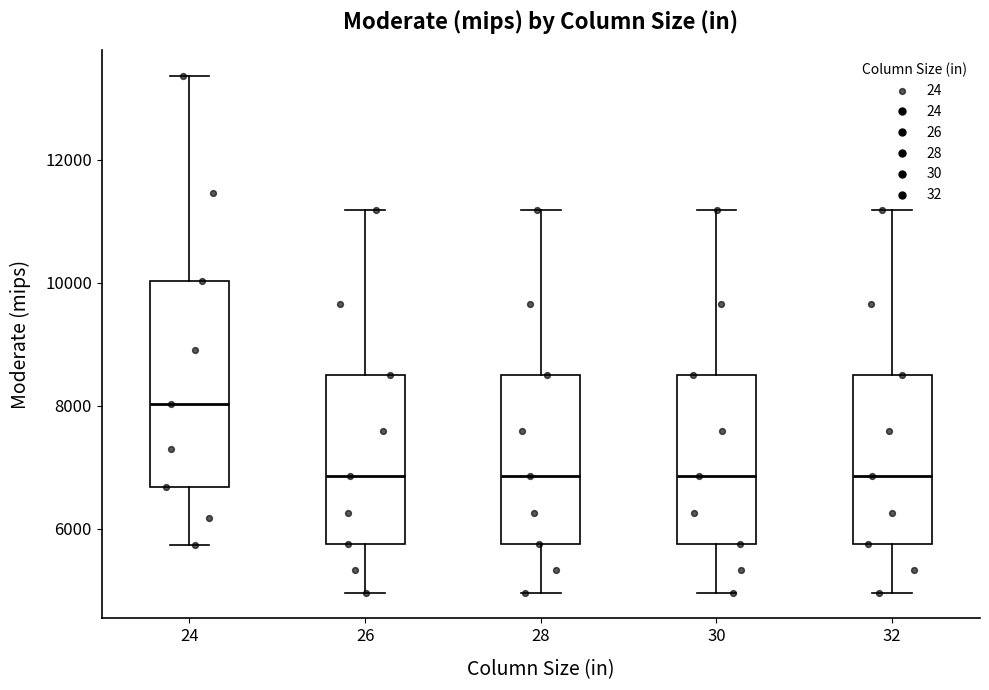

Reading left to right, transcribe this box plot: for each box, give where its median line is, the range the box spans, and where its two whiskers end, as read against the y-axis. The values are not printed on the chart, so give them approximately, as read against the axis.

24: median 8000, box 6600 to 10000, whiskers 5800 to 13400
26: median 6800, box 5800 to 8400, whiskers 5000 to 11200
28: median 6800, box 5800 to 8400, whiskers 5000 to 11200
30: median 6800, box 5800 to 8400, whiskers 5000 to 11200
32: median 6800, box 5800 to 8400, whiskers 5000 to 11200